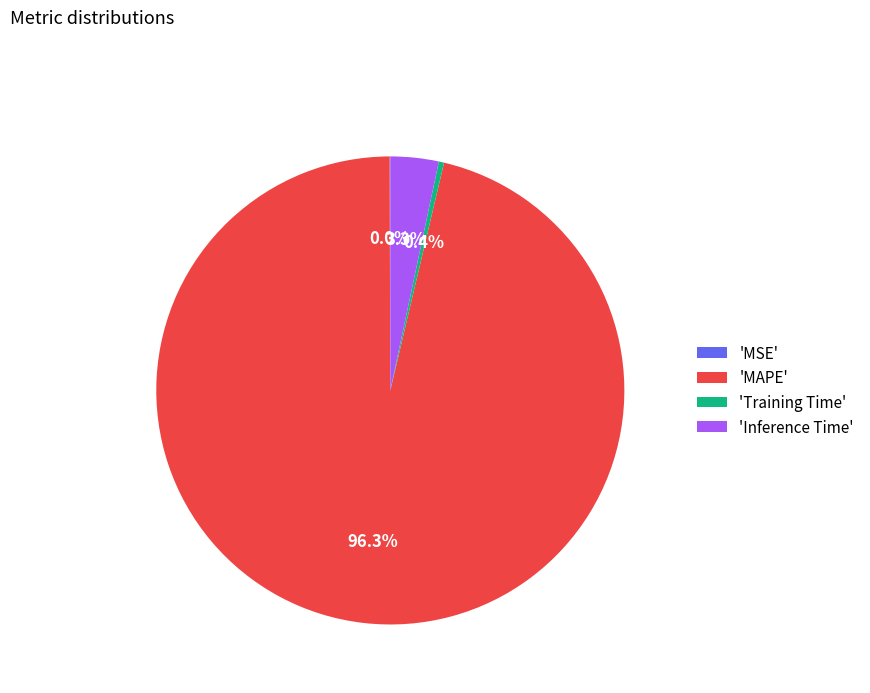

Which category has the biggest portion of the pie?

'MAPE'